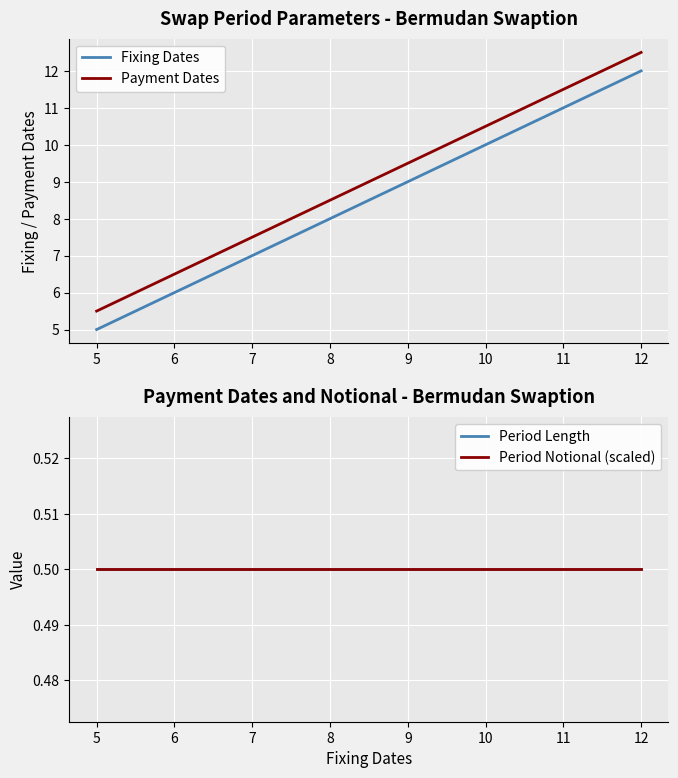

List the series in order of their peak value, lowest first.

Period Length, Period Notional (scaled), Fixing Dates, Payment Dates